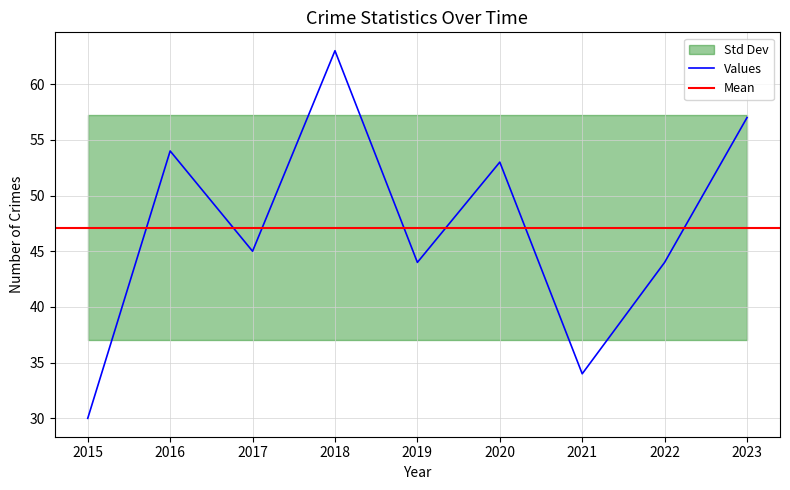

At which label is Values closest to 46?

2017